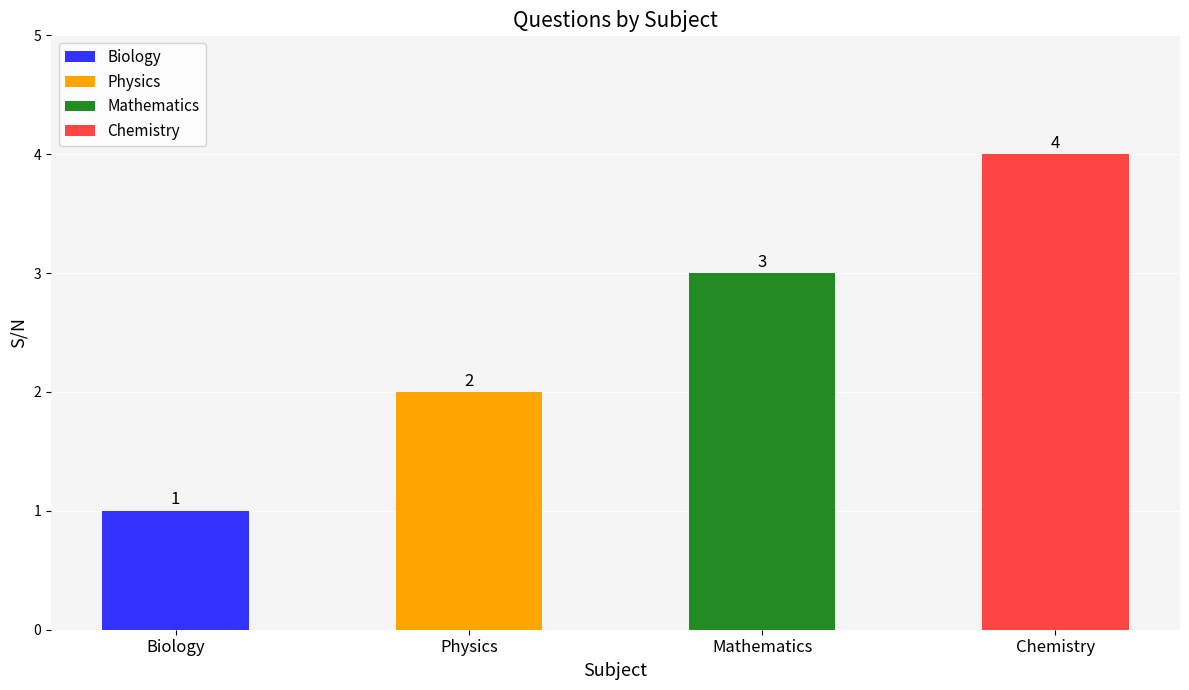

Where is the data nearest to the value 2?

Physics